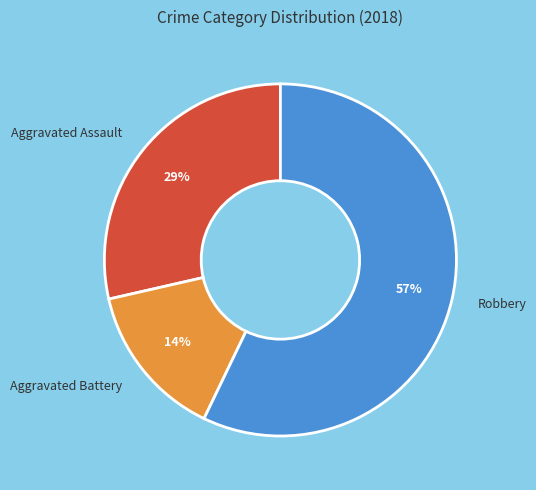

How many segments does this pie chart have?

3